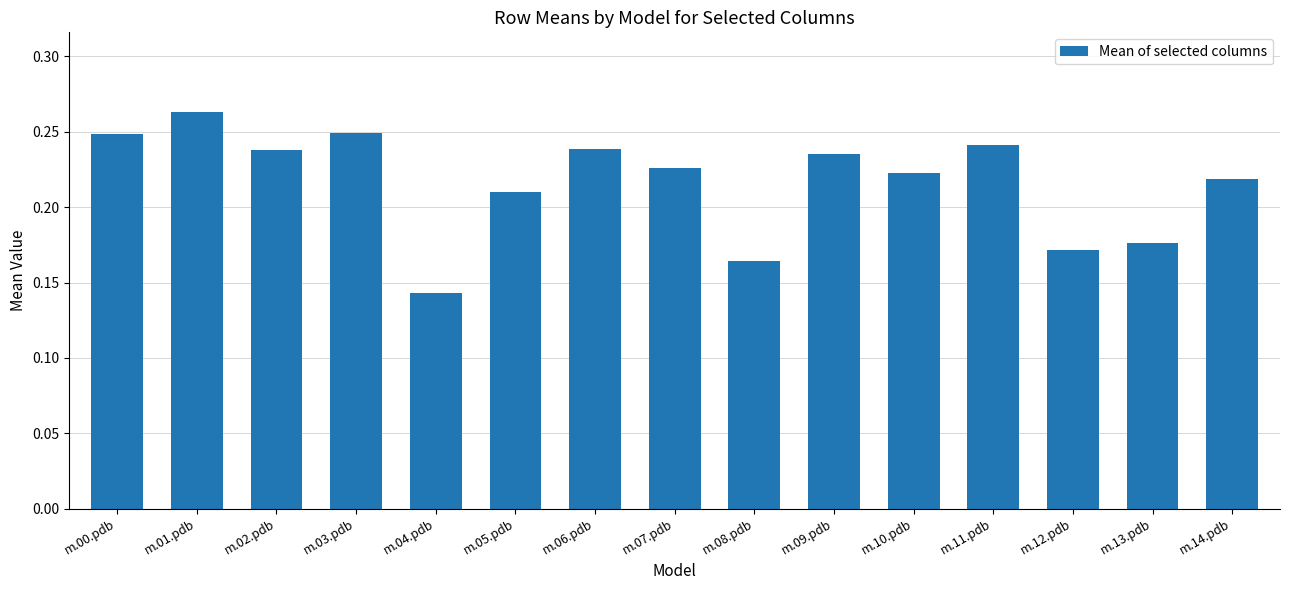

What is the sum of all values?

3.2